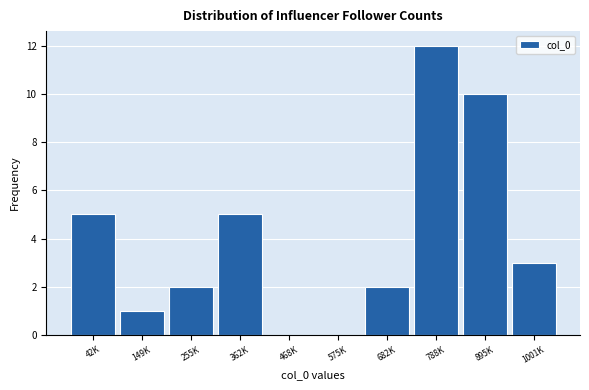

Reading left to right, list all the values displayed in this chart.

42K=5	149K=1	255K=2	362K=5	468K=0	575K=0	682K=2	788K=12	895K=10	1001K=3